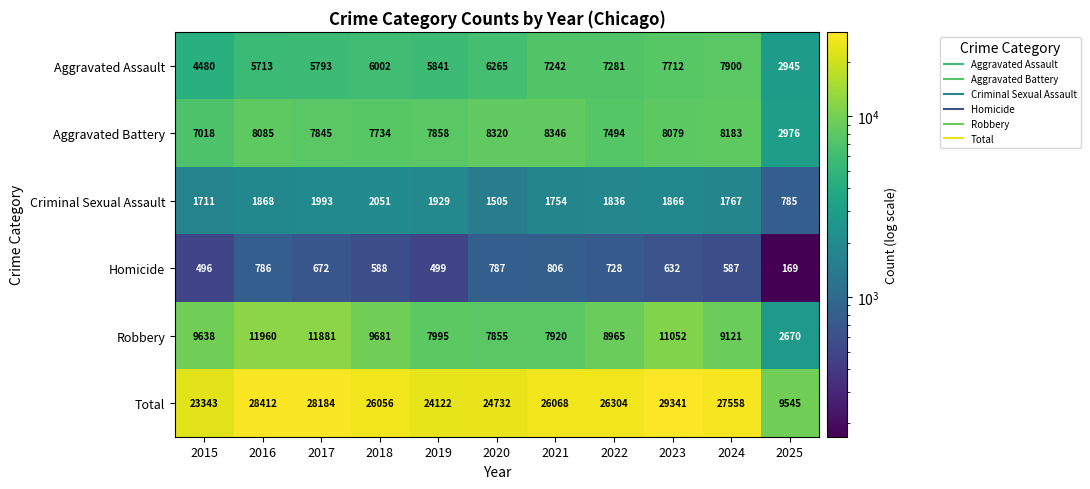

Which series has the largest total across all categories?

Total